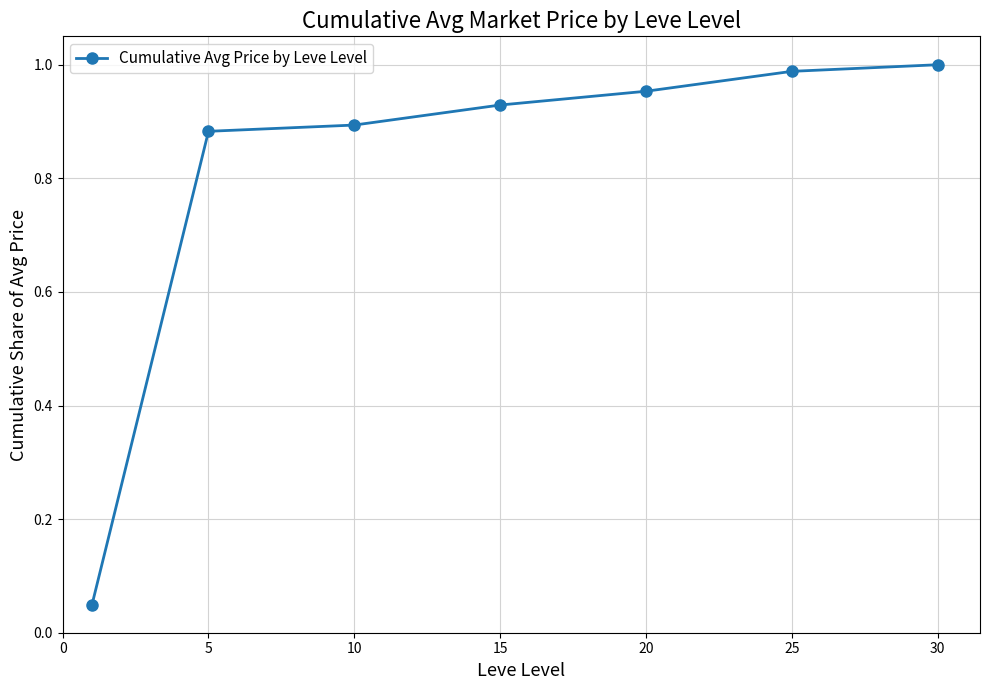

True or false: there are more than 2 points higher than both neighbors.

False